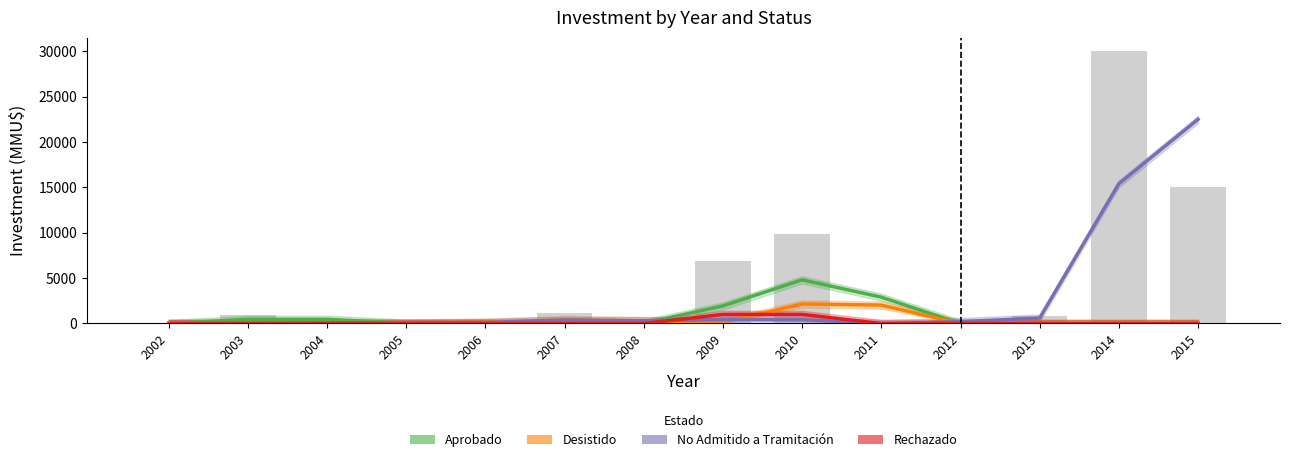

Which has a higher value, 2009 or 2012?

2009